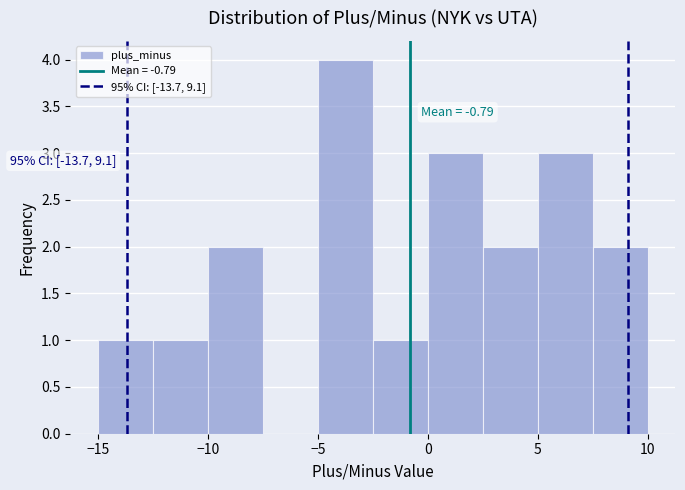

Which range on the x-axis has the tallest bar?

-5.0 to -2.5